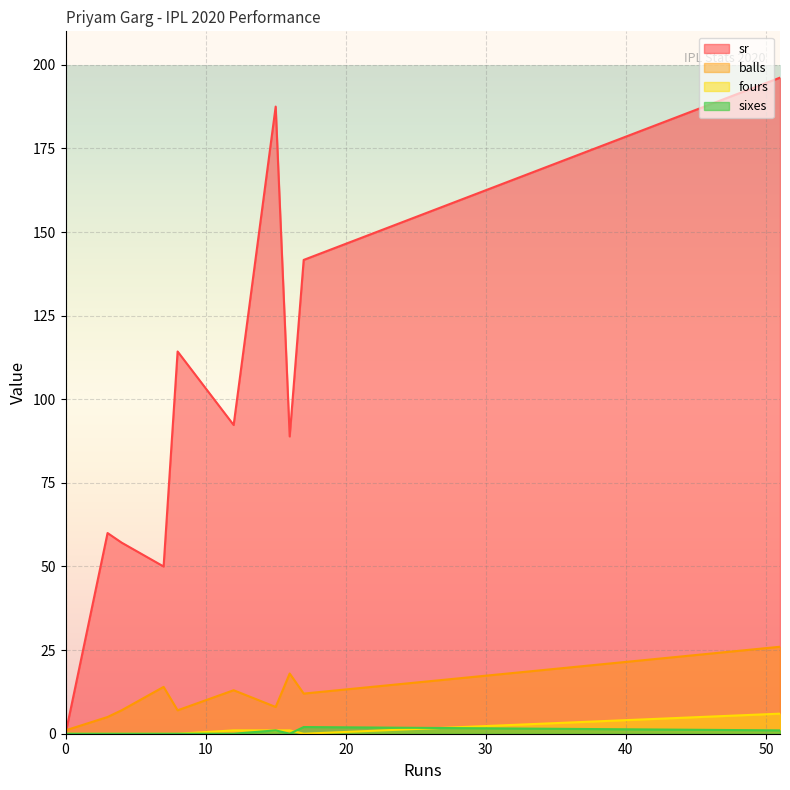

Is it true that sixes equals 0.0 at 7?

True